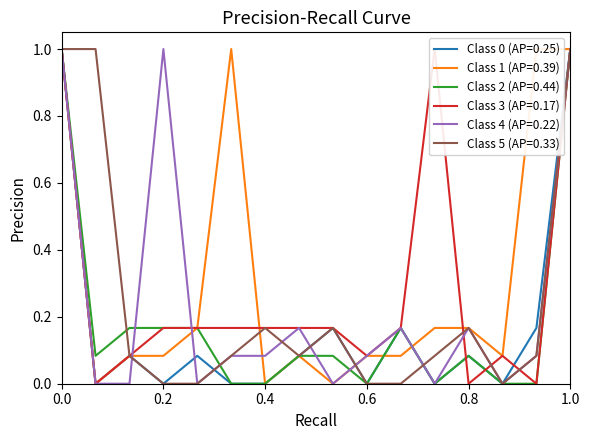

Reading right to left, list all the values displayed in this chart.

Col 1: 1.0	0.2	0.0	0.1	0.0	0.2	0.0	0.2	0.1	0.0	0.0	0.1	0.0	0.1	0.0	1.0
Col 2: 1.0	1.0	0.1	0.2	0.2	0.1	0.1	0.0	0.1	0.0	1.0	0.2	0.1	0.1	0.0	1.0
Col 3: 1.0	0.0	0.0	0.1	0.0	0.2	0.0	0.1	0.1	0.0	0.0	0.2	0.2	0.2	0.1	1.0
Col 4: 1.0	0.0	0.1	0.0	1.0	0.2	0.1	0.2	0.2	0.2	0.2	0.2	0.2	0.1	0.0	1.0
Col 5: 1.0	0.1	0.0	0.2	0.0	0.2	0.1	0.0	0.2	0.1	0.1	0.0	1.0	0.0	0.0	1.0
Col 6: 1.0	0.1	0.0	0.2	0.1	0.0	0.0	0.2	0.1	0.2	0.1	0.0	0.0	0.1	1.0	1.0